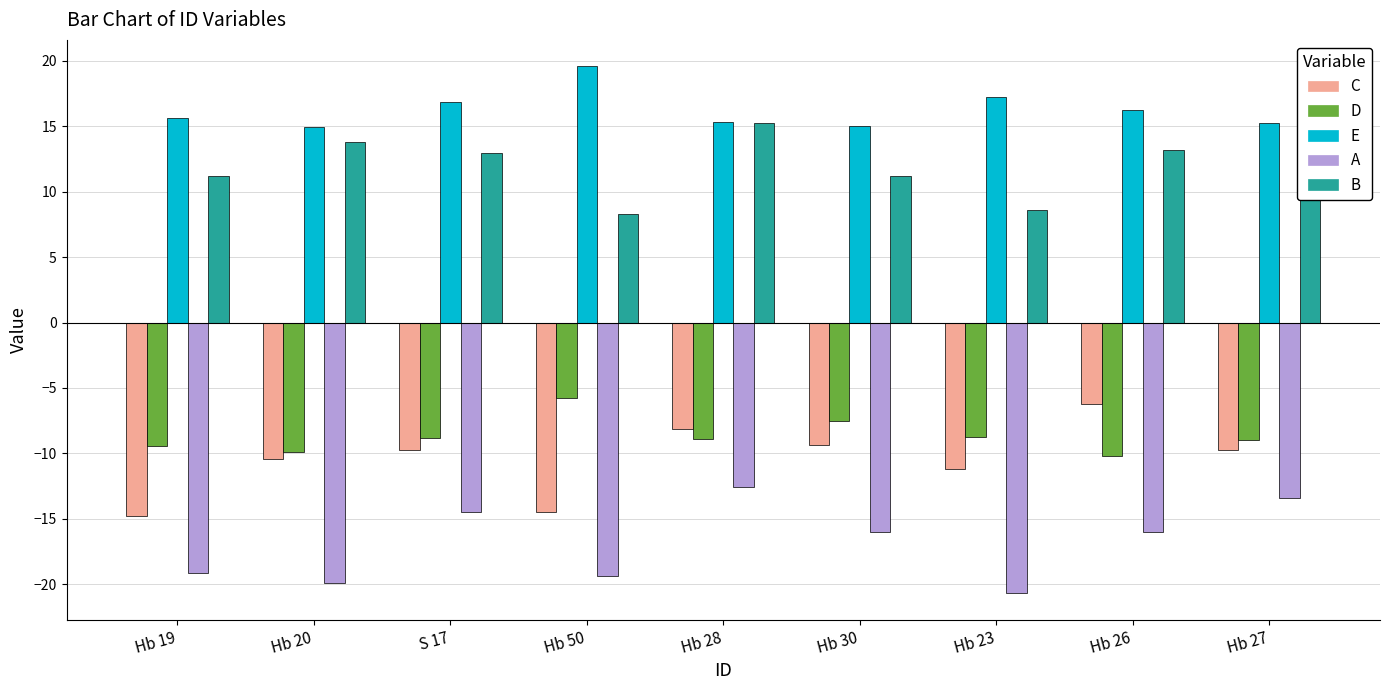

Is it true that D equals -5.9 at Hb 28?

False